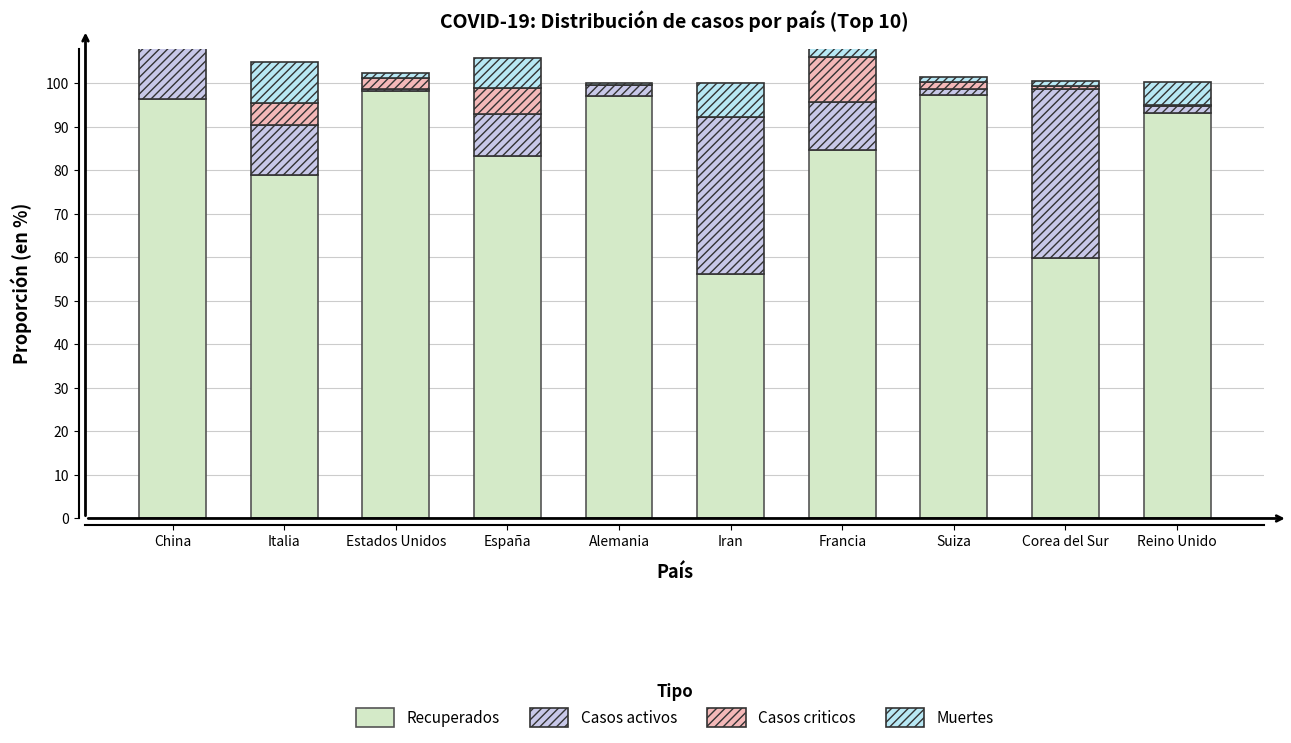

Is it true that Casos criticos equals 1.1 at Corea del Sur?

False